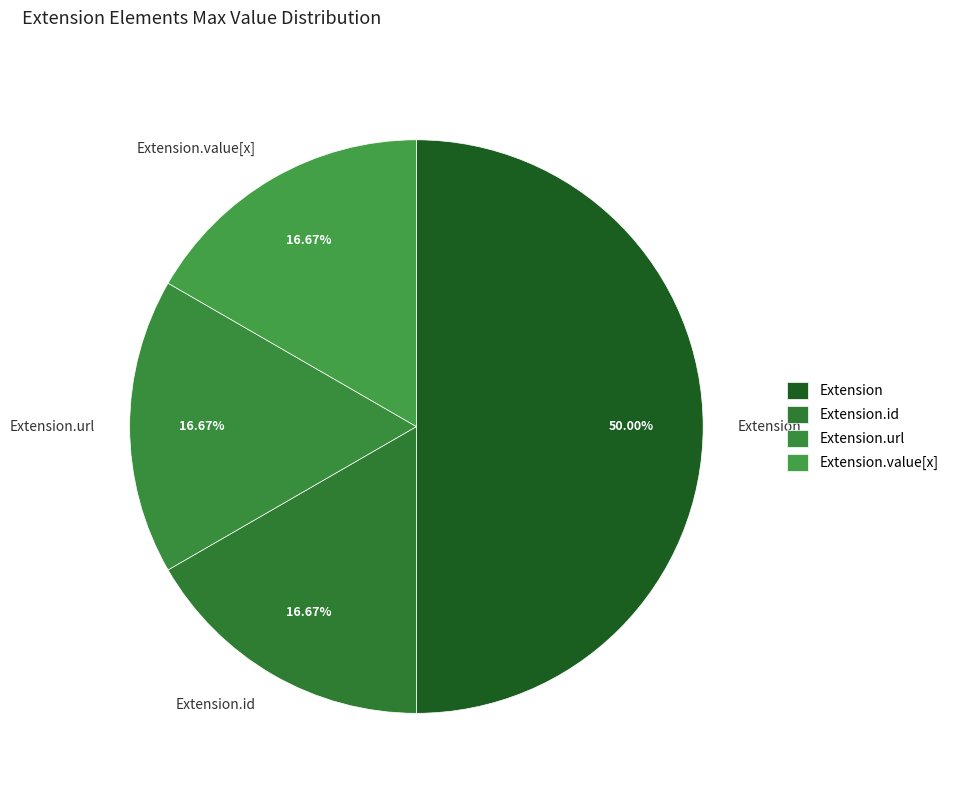

Count the number of slices in the pie.

4